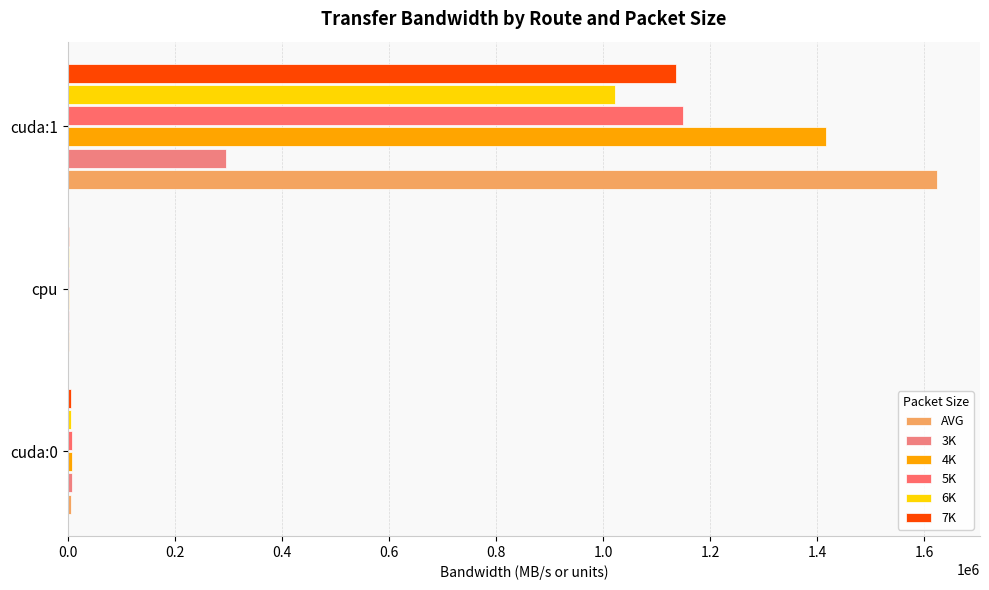

Count the number of categories in the chart.

3